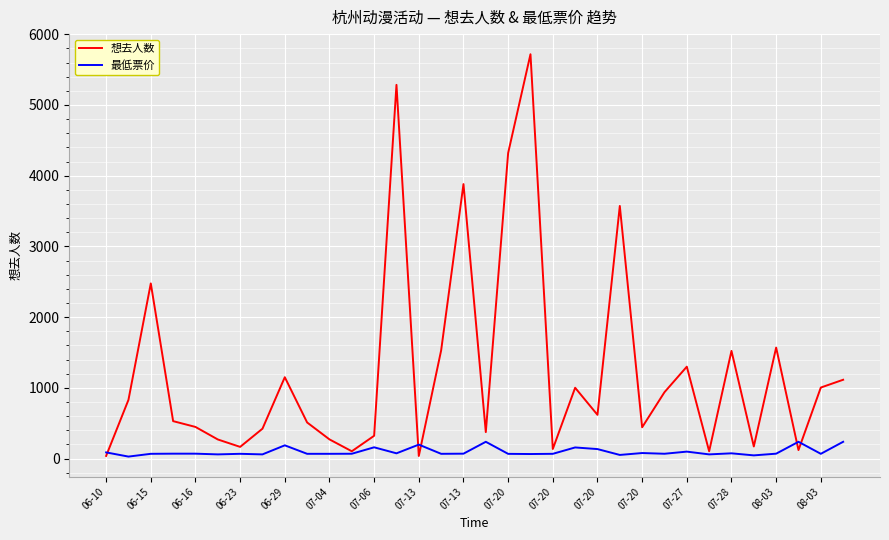

What is the sum of all 想去人数 values?

42310.0